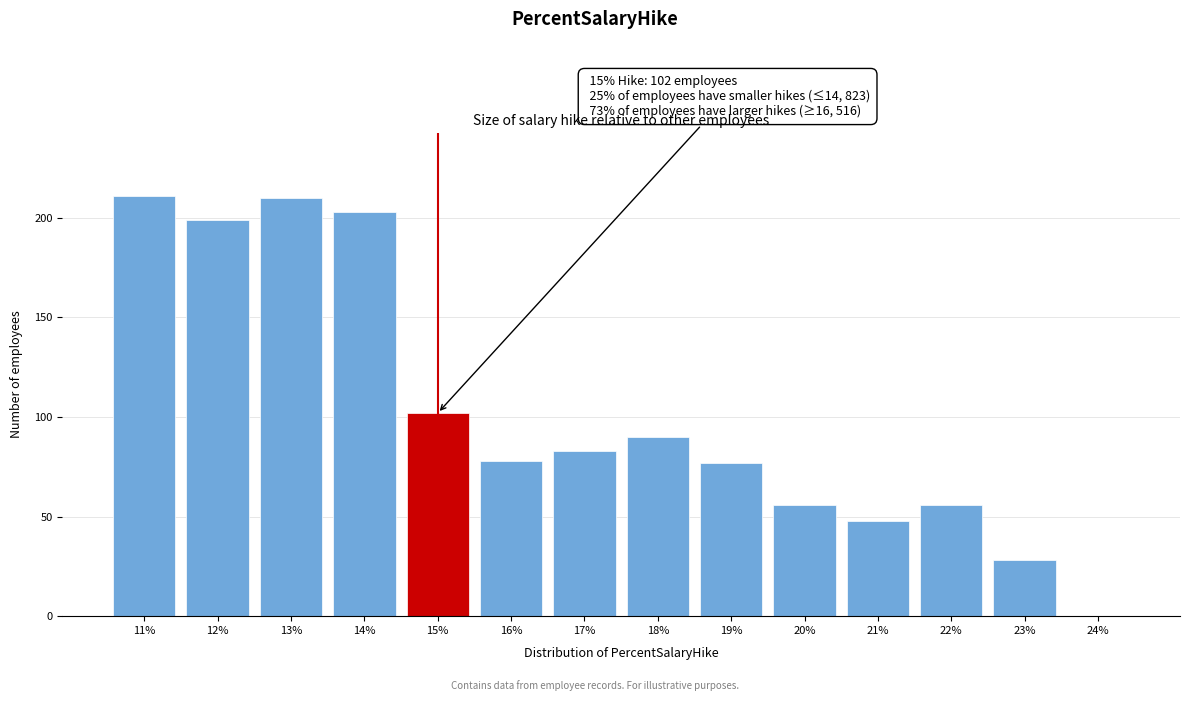

Reading right to left, extract all data points from this chart.

24%=0	23%=28	22%=56	21%=48	20%=56	19%=77	18%=90	17%=83	16%=78	15%=102	14%=203	13%=210	12%=199	11%=211